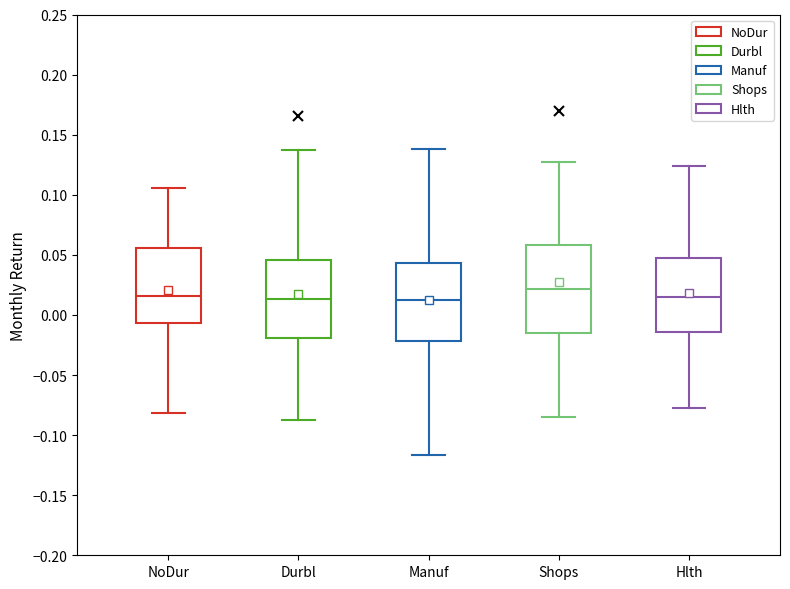

Which box's median line is the highest?

Shops